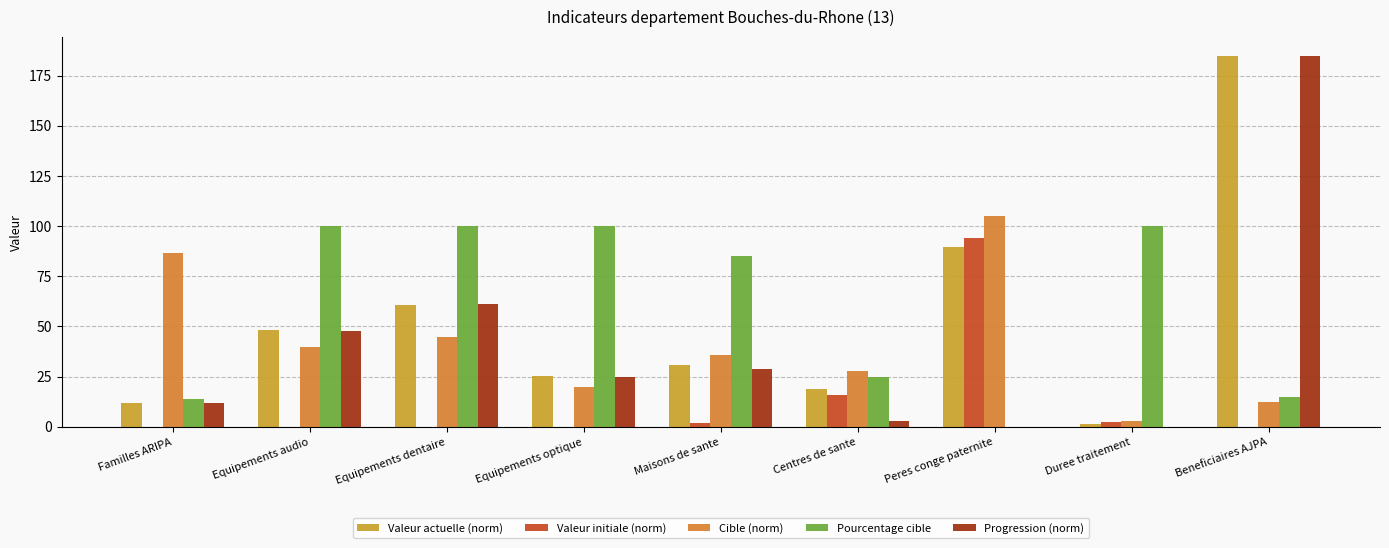

What is the label of the 1st bar from the right?

Beneficiaires AJPA